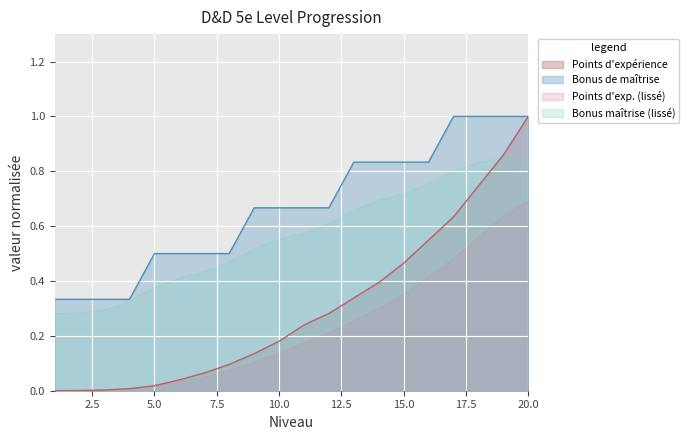

Between 11 and 16, which is larger?

16